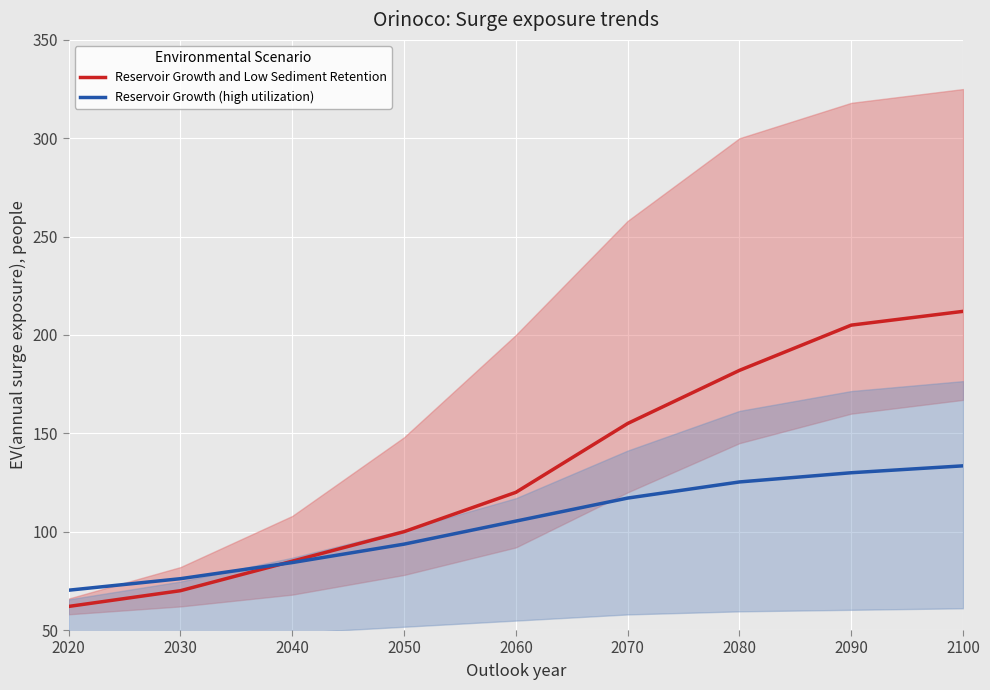

How many lines are shown in the chart?

2